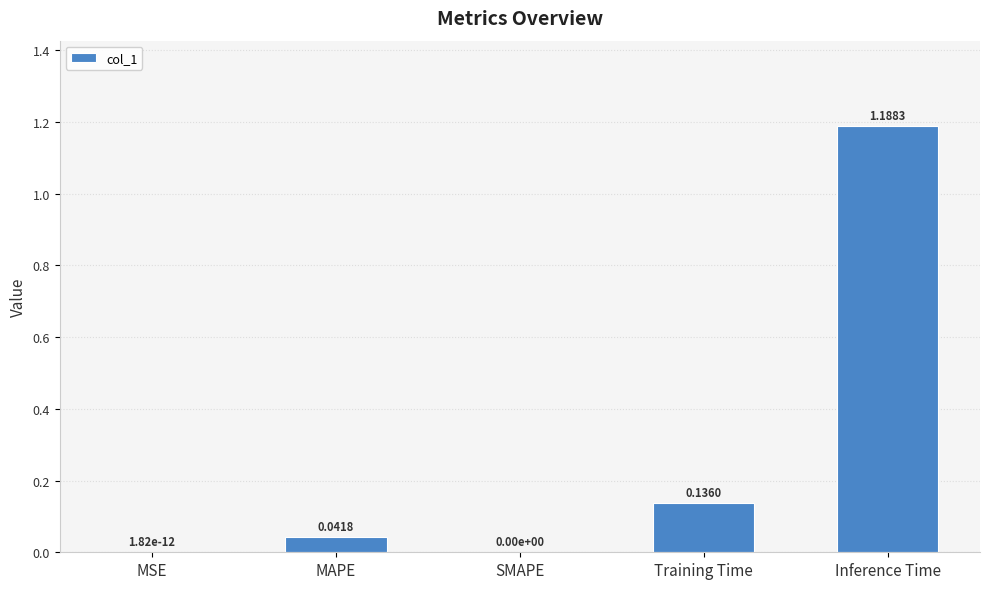

What is the change in value from SMAPE to Inference Time?

+1.2